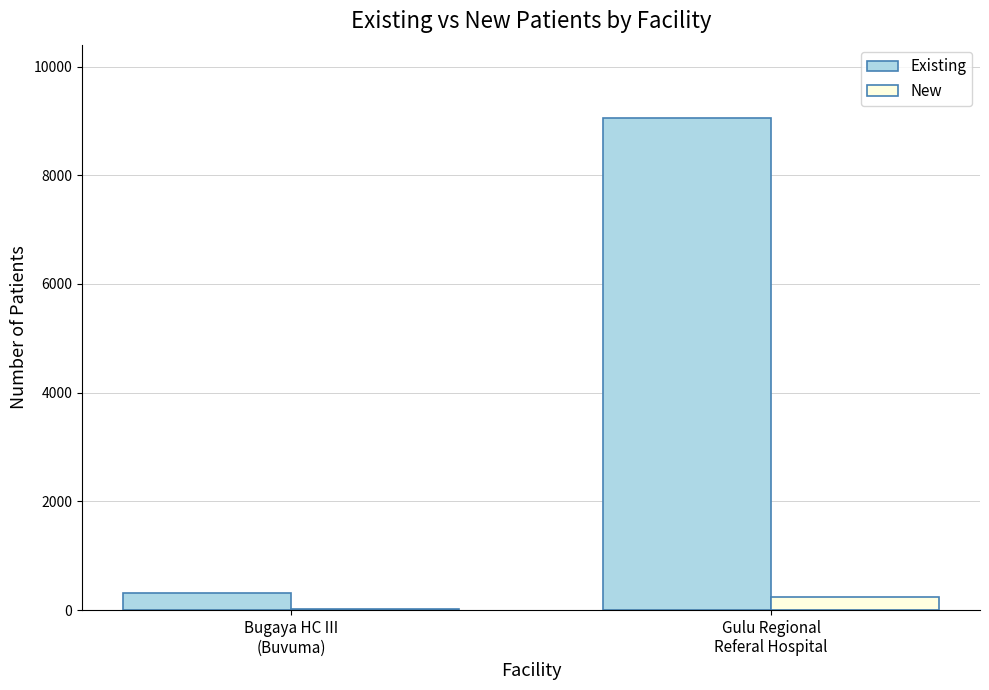

Count the Existing values in the range 311 to 9046.

2